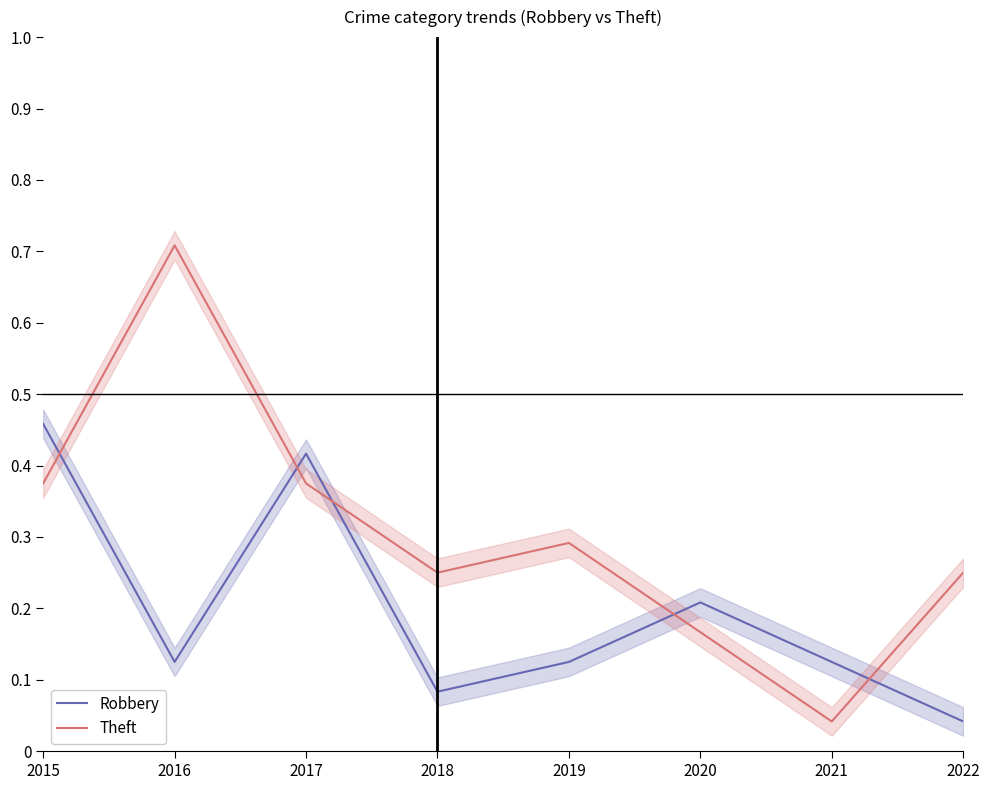

Between 2016 and 2021, which series saw the biggest shift?

Theft